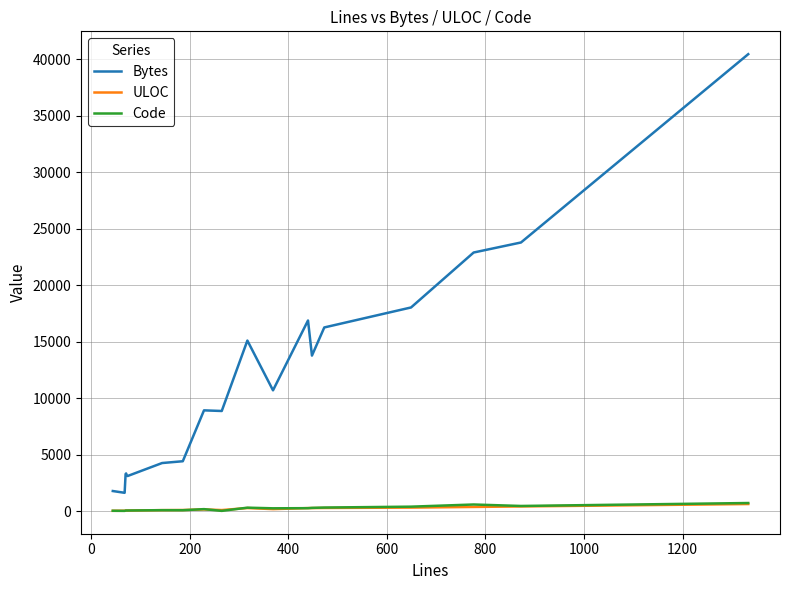

True or false: ULOC and Bytes intersect in this chart.

False